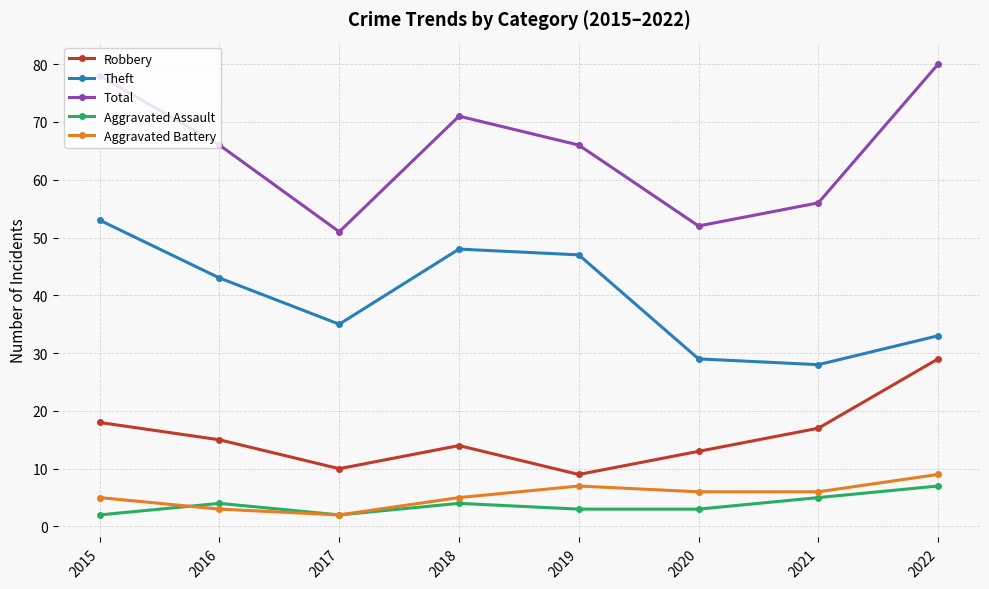

What is the value of the Theft point at the 2nd from the left?

43